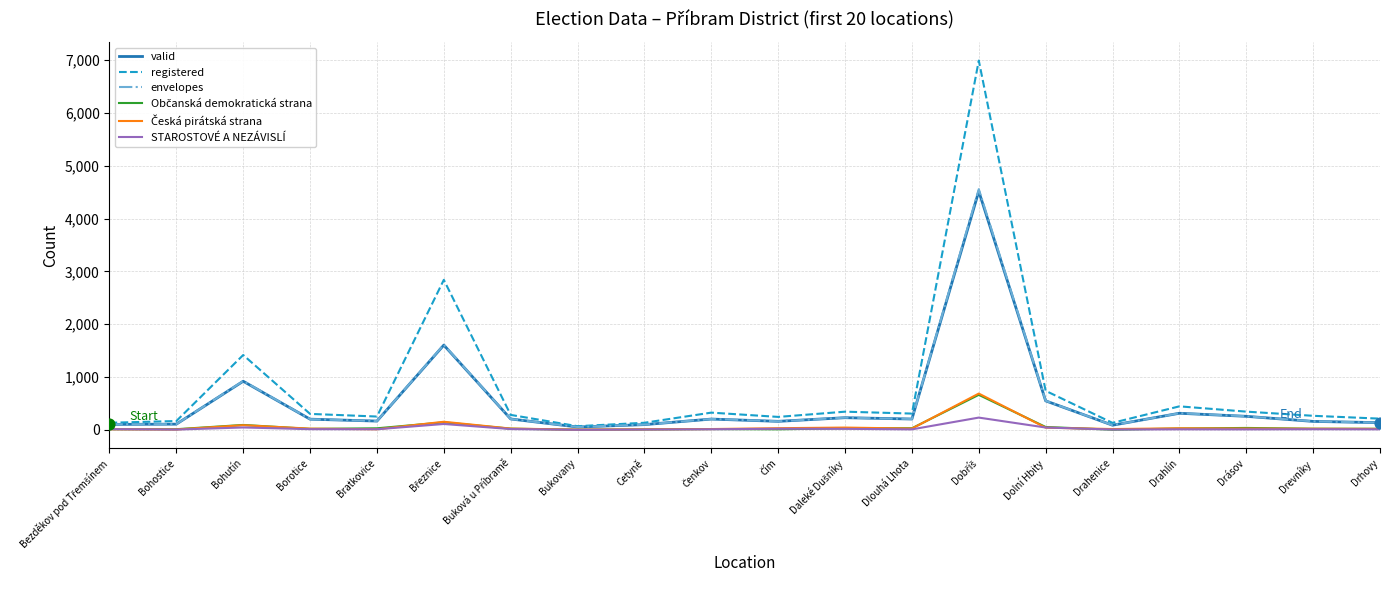

What is the greatest value displayed?

6994